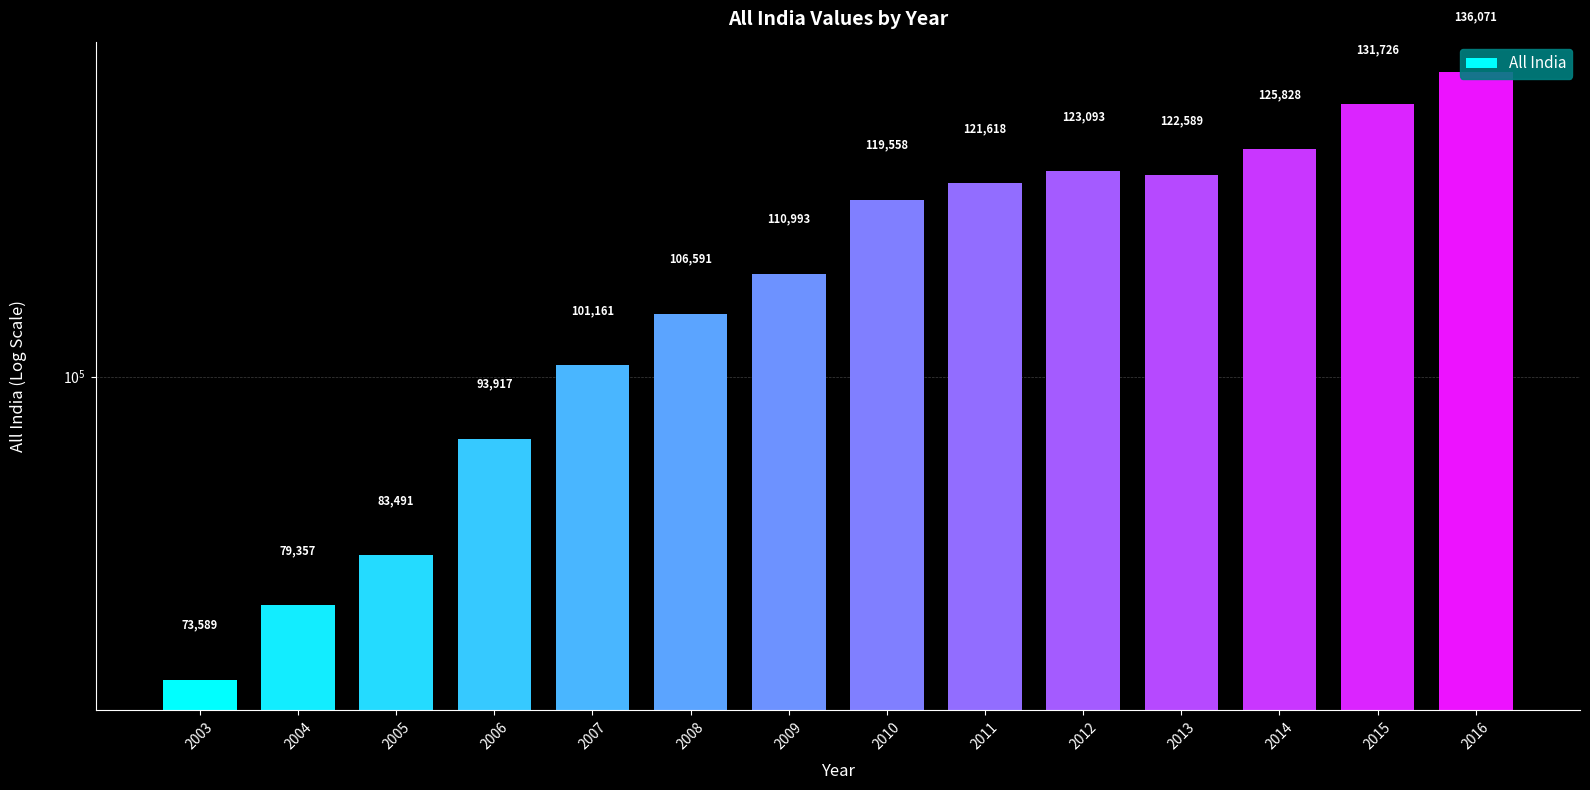

List the labels in order of value, largest first.

2016, 2015, 2014, 2012, 2013, 2011, 2010, 2009, 2008, 2007, 2006, 2005, 2004, 2003